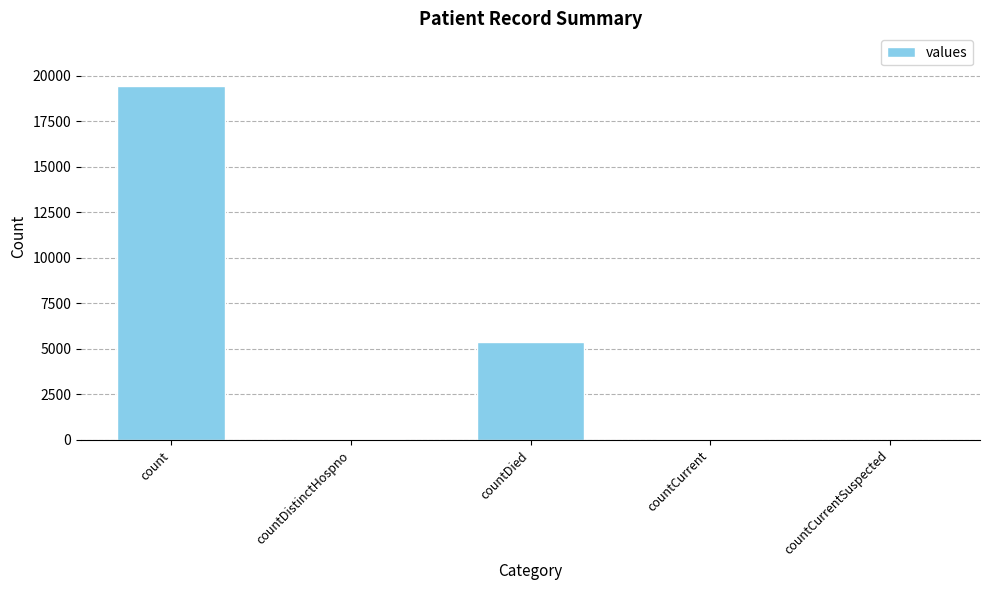

The value at countCurrentSuspected is 0. True or false?

True